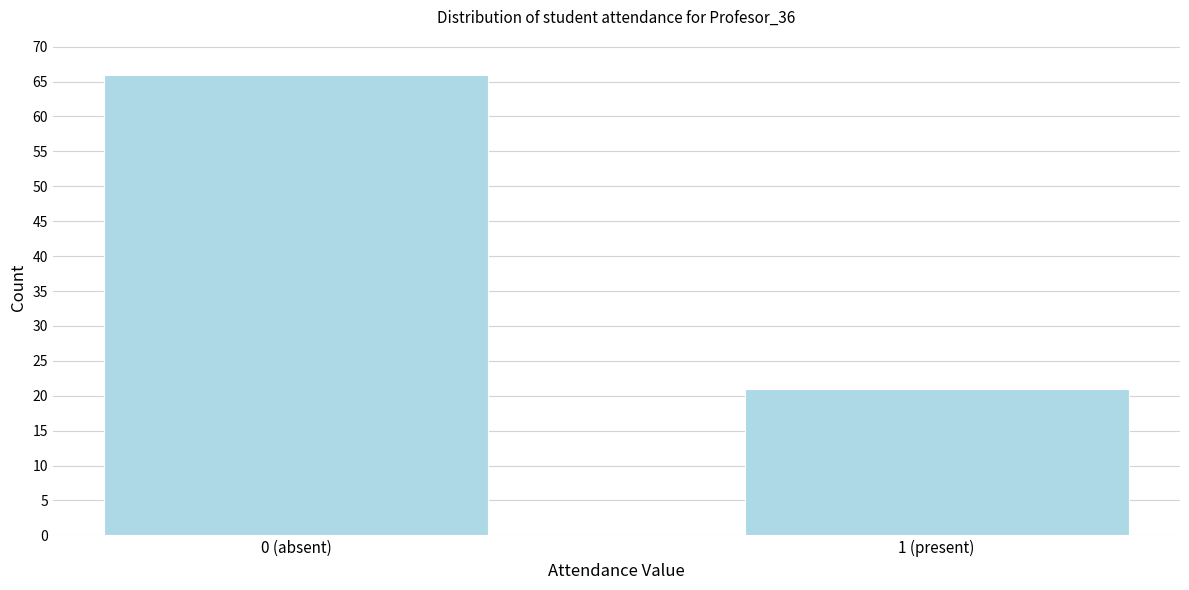

Reading right to left, what are all the values shown in this chart?

1 (present)=21	0 (absent)=66